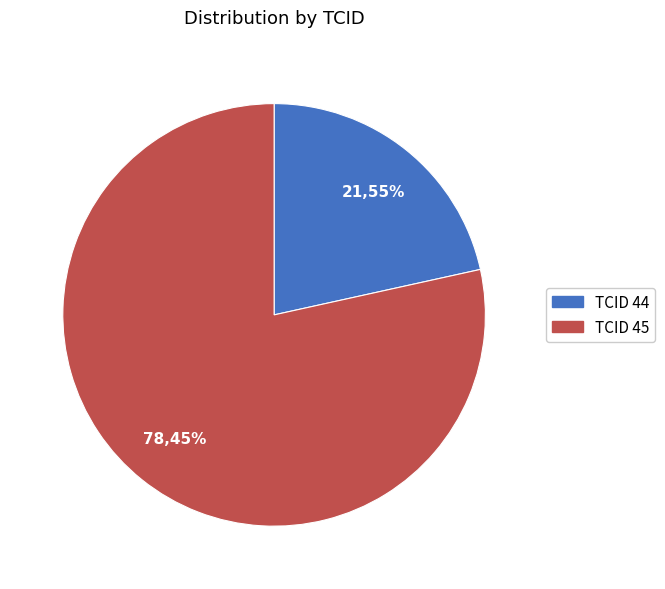

Is there a majority slice in this chart?

Yes